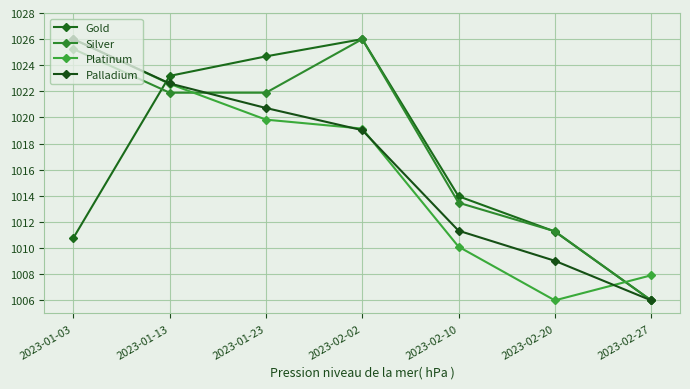

True or false: Gold has more than 2 points higher than both neighbors.

False